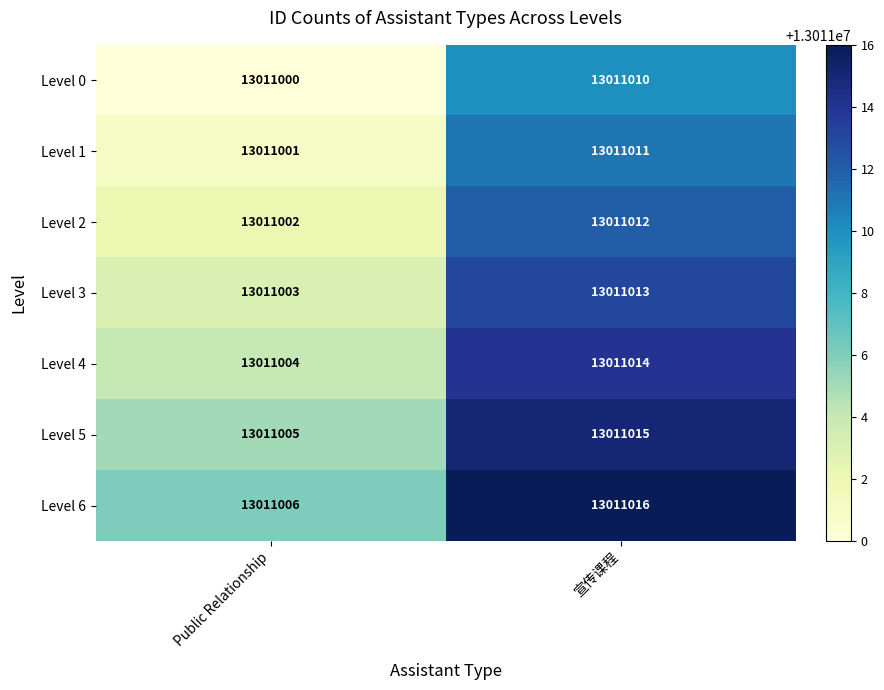

What is the maximum value shown in the chart?

13011016